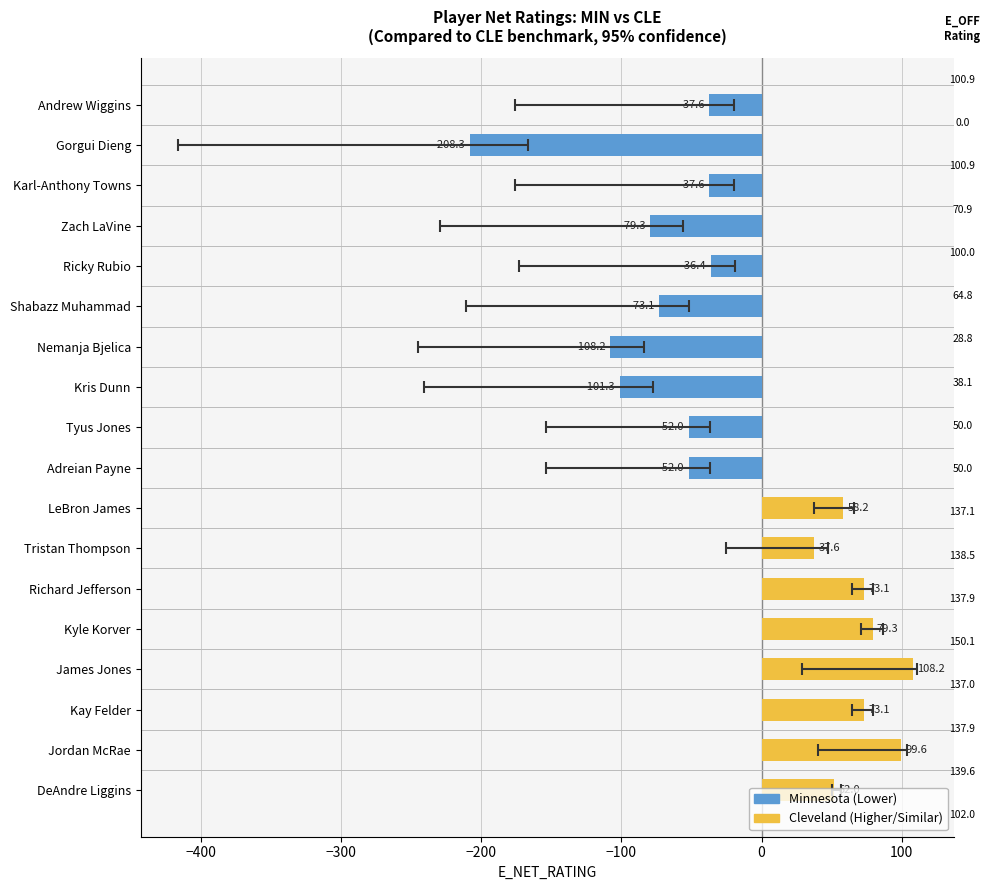

What is the value of the E_NET_RATING bar at the 15th from the left?

108.2